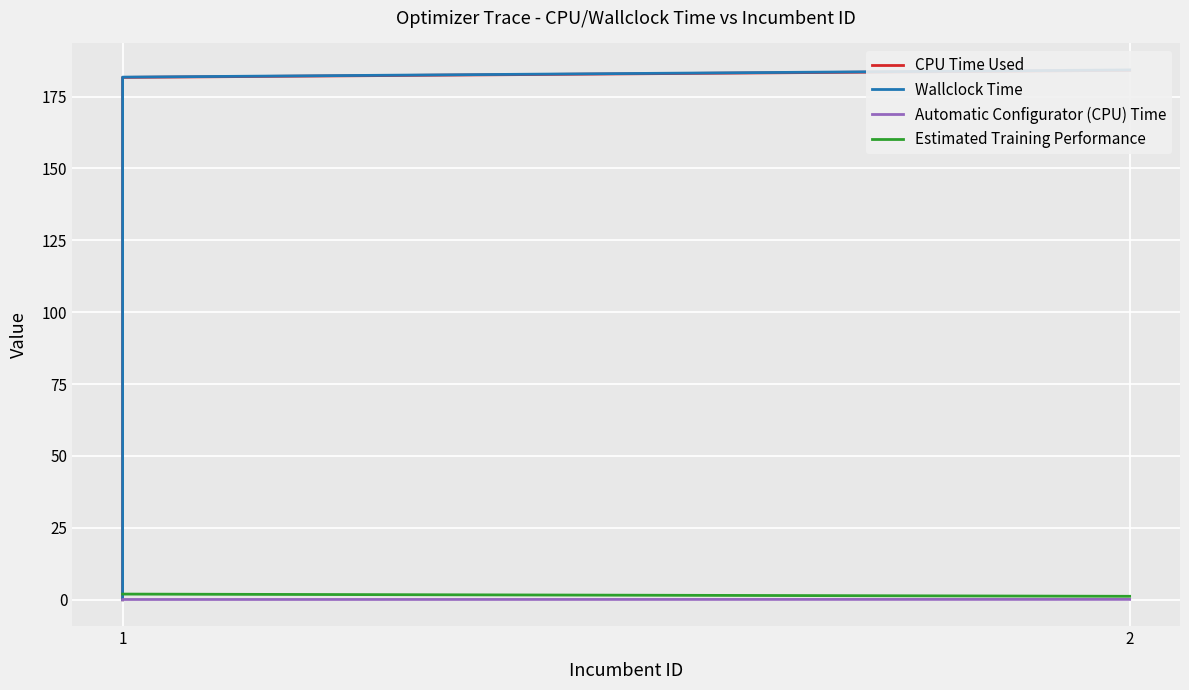

Where is Automatic Configurator (CPU) Time nearest to the value 0?

1